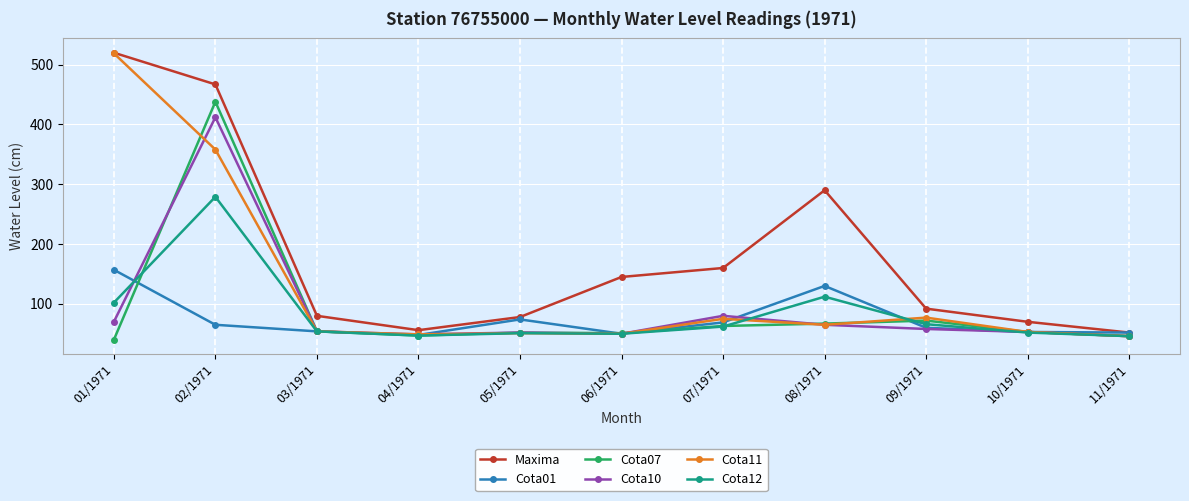

What position from the left is 04/1971?

4